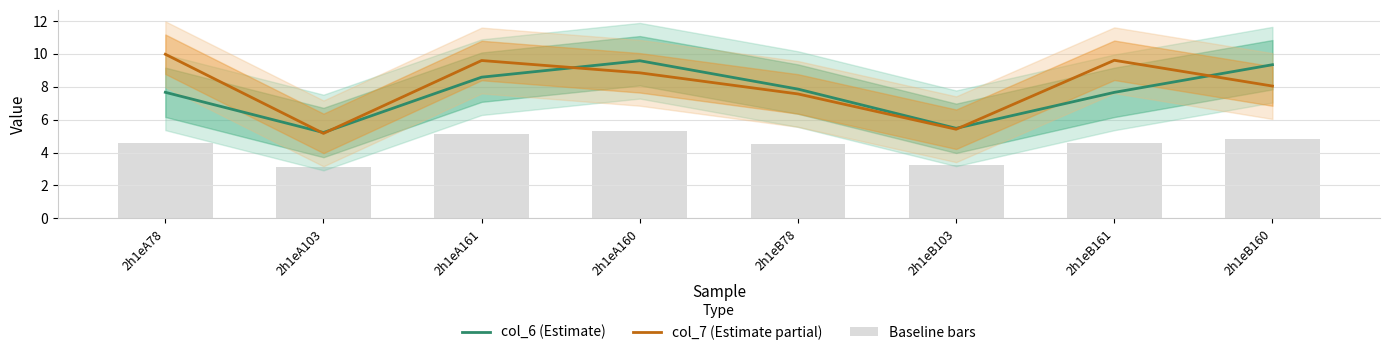

What is the difference between the second highest and minimum values in the Baseline bars series?

2.1